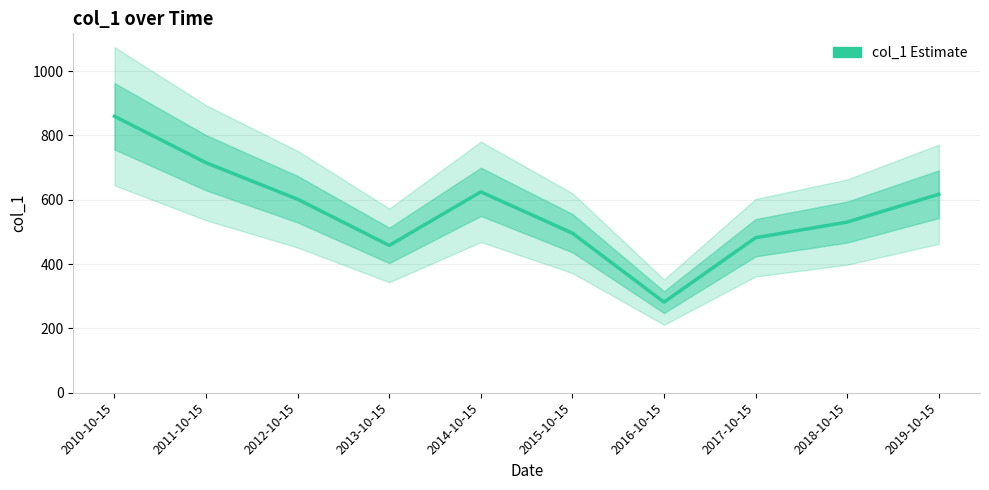

How many lines are shown in the chart?

1